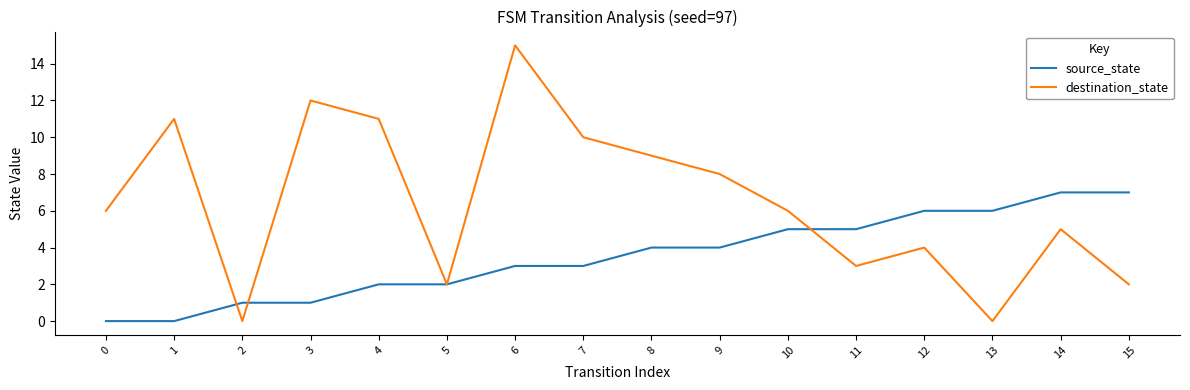

Which series has the largest total across all categories?

destination_state